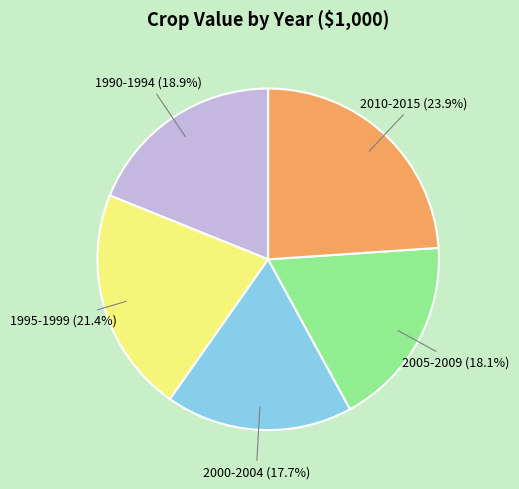

Is there a majority slice in this chart?

No